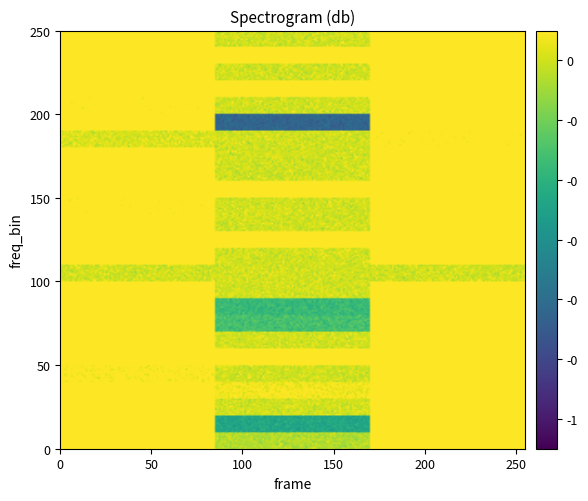

What is the sum of all 21 values?

0.1